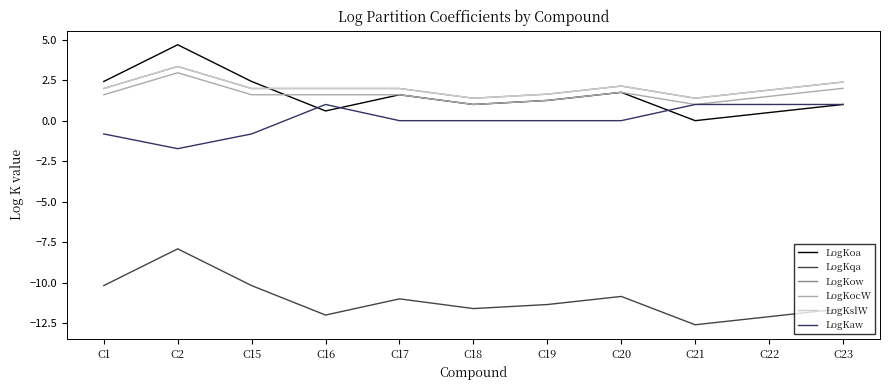

Does the chart have visible grid lines?

No